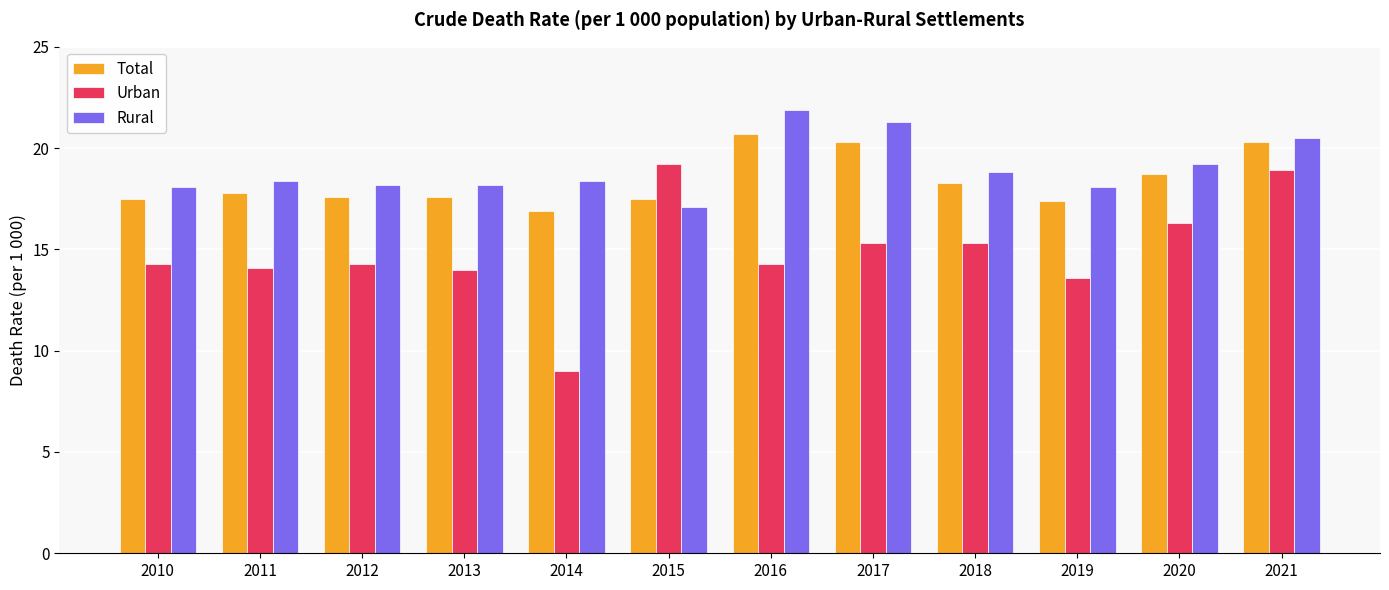

The value of Total at 2019 is 17.4. True or false?

True